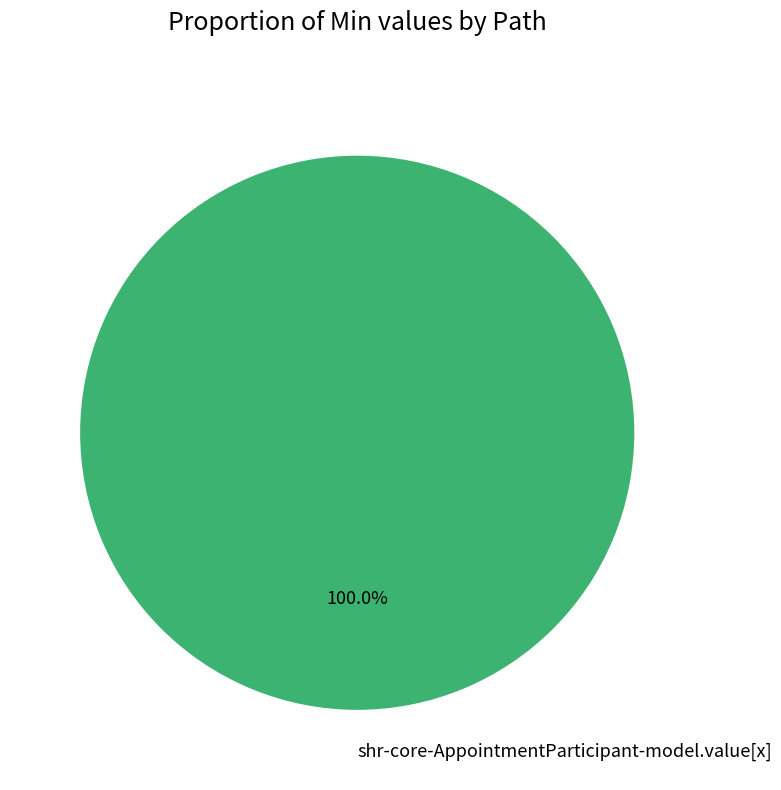

Does any single category account for the majority?

Yes